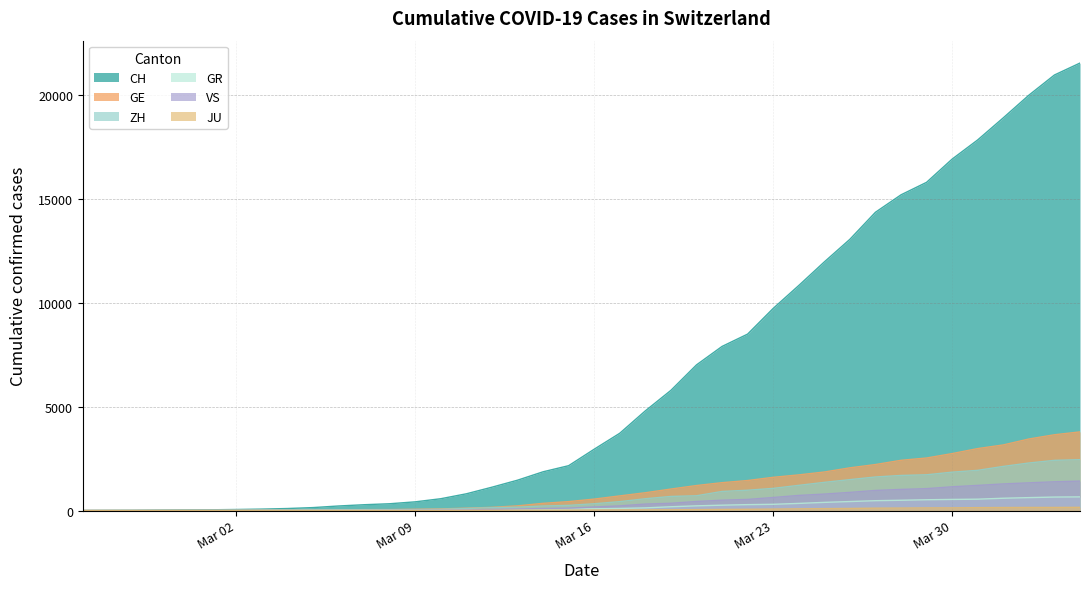

True or false: GE has more than 0 interior local peaks.

False